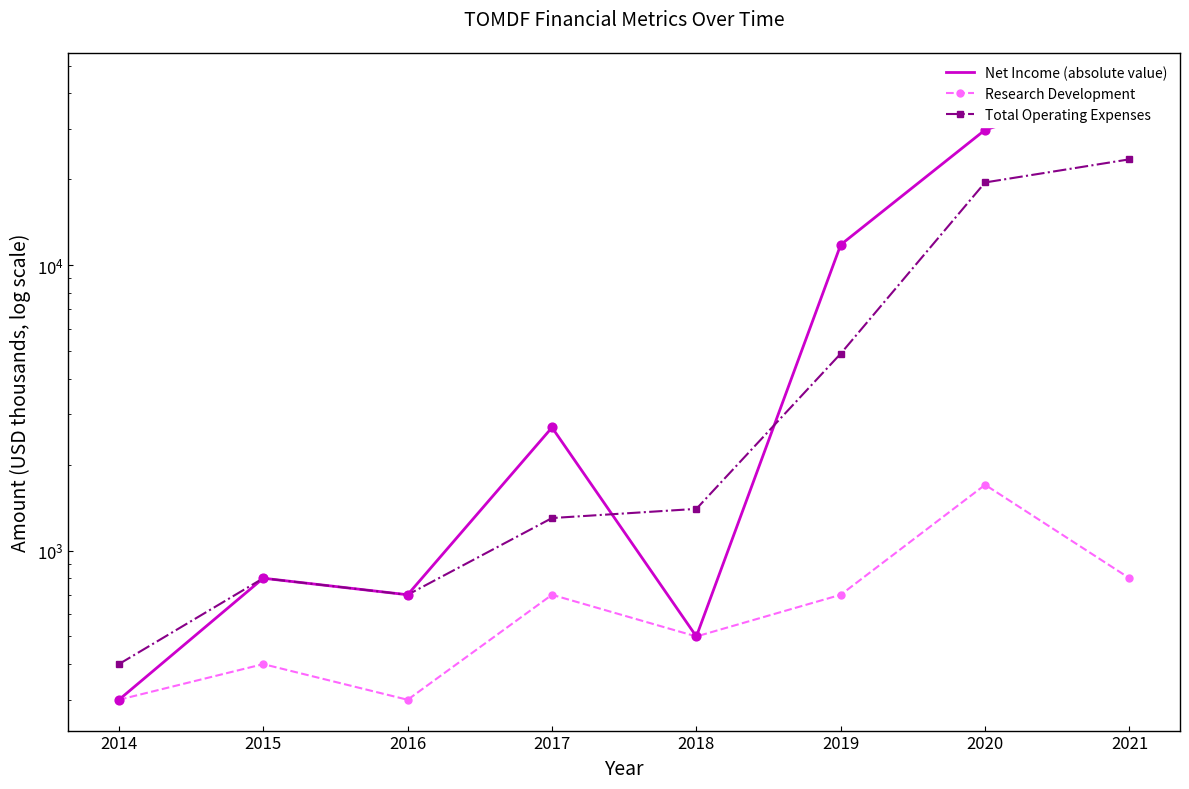

Which series reaches the maximum Y coordinate?

Net Income (absolute value)